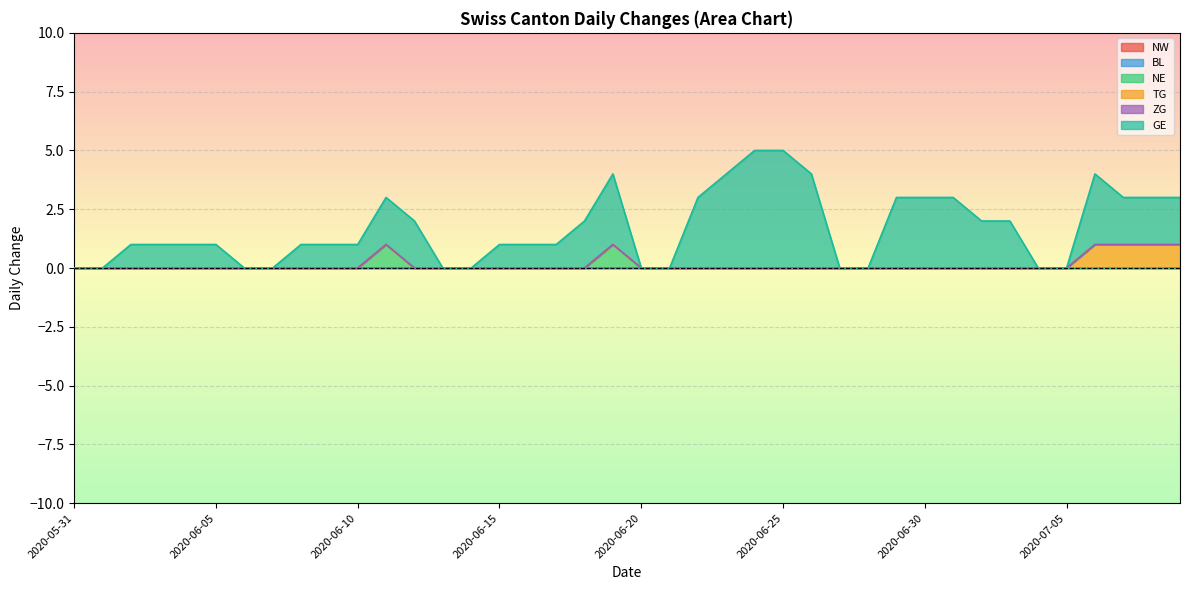

In NE, how many points are higher than both neighbors (excluding endpoints)?

2